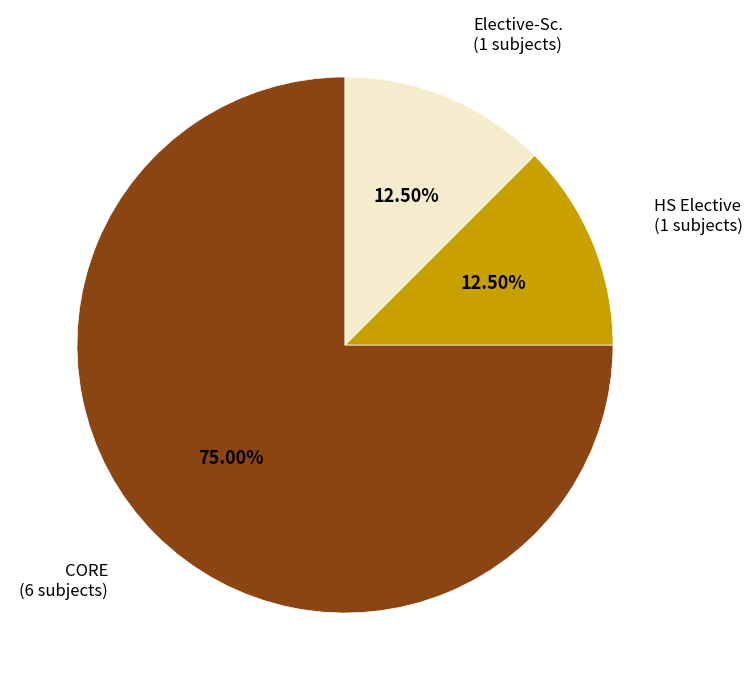

Does any single category account for the majority?

Yes